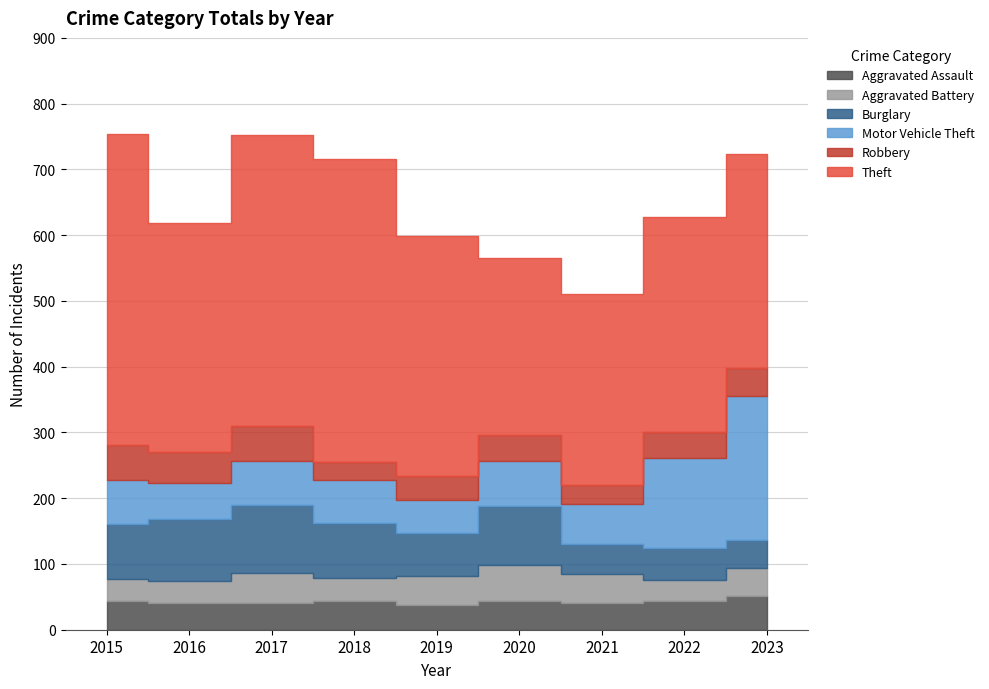

At which label does Robbery first exceed 40?

2015